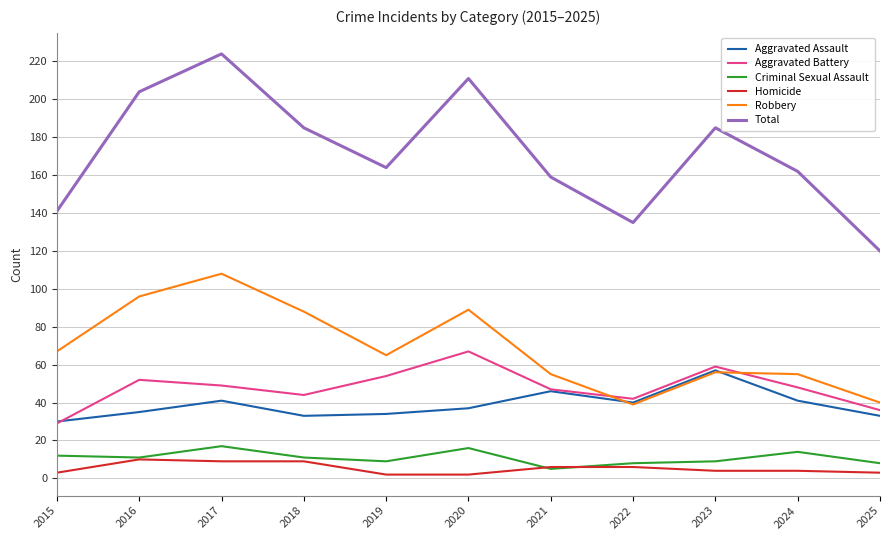

Which series has the widest spread of values?

Total